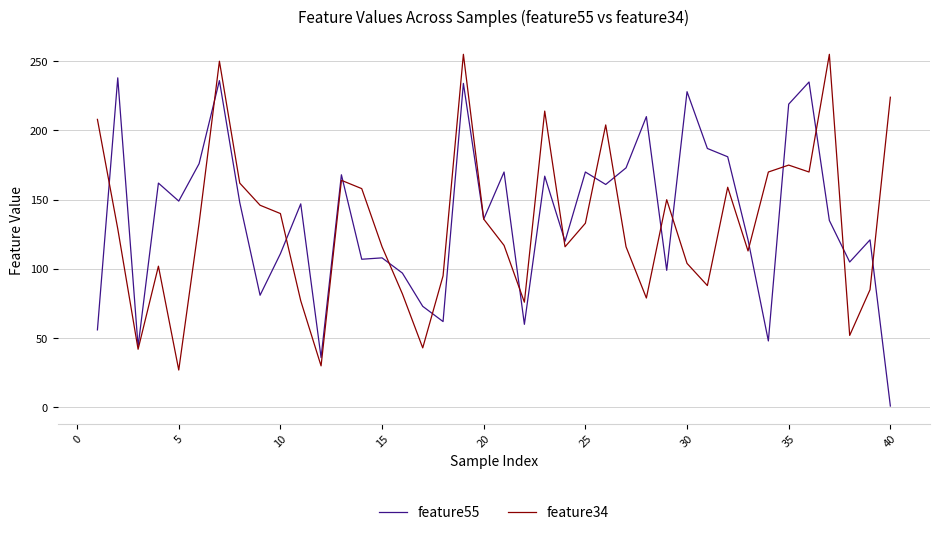

Rank the series by their maximum value, from highest to lowest.

feature34, feature55